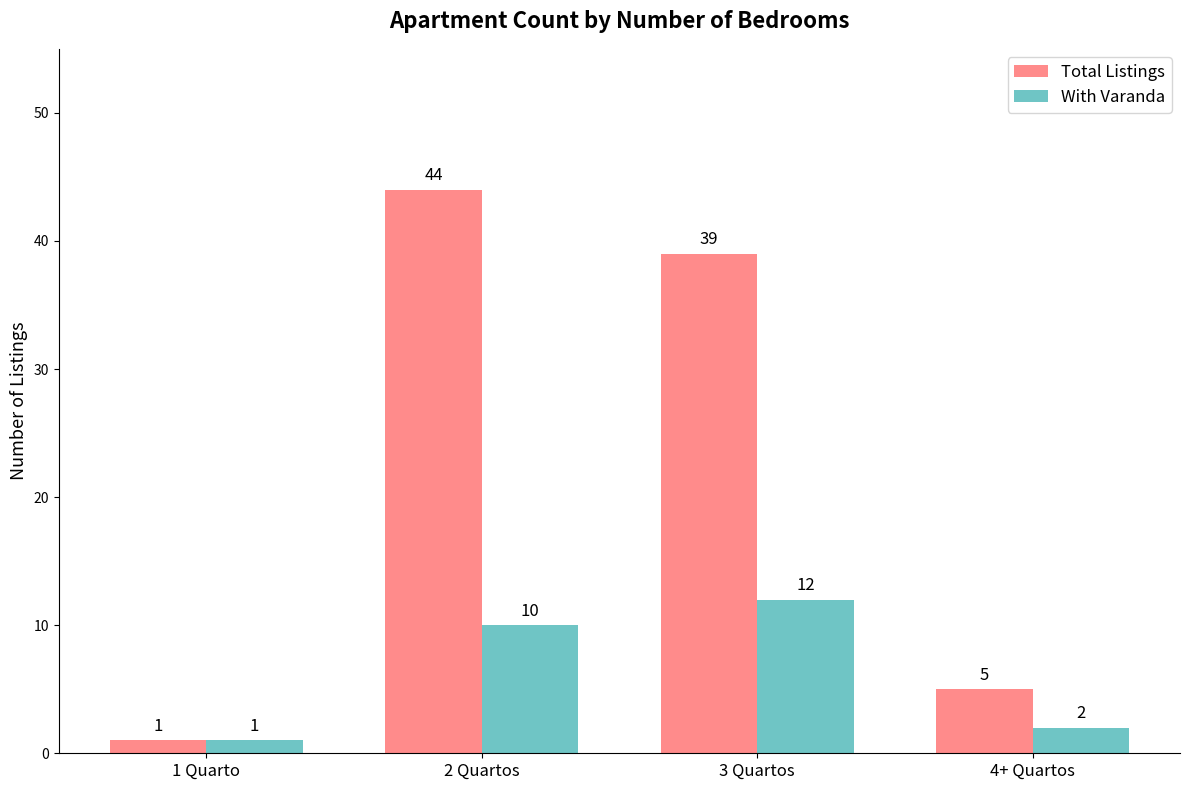

The With Varanda series shows 1 at 1 Quarto. True or false?

True